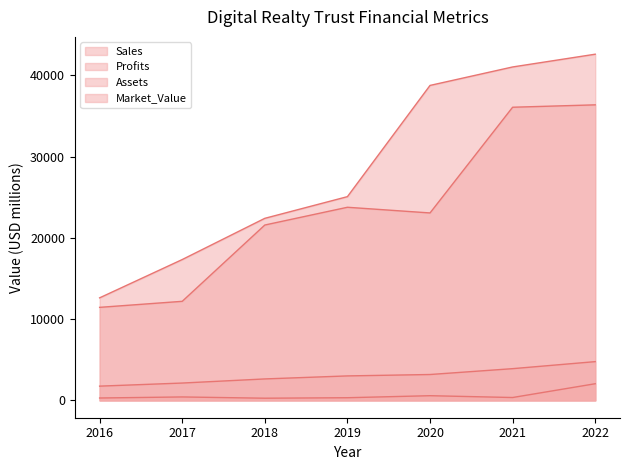

Between 2016 and 2018, which is larger?

2018